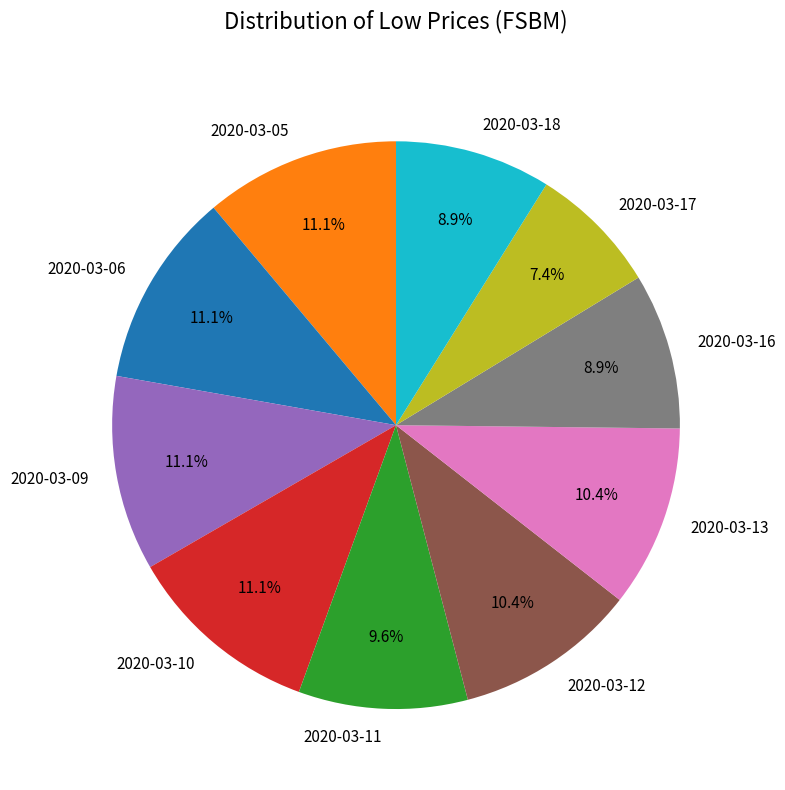

What is the smallest slice in the pie chart?

2020-03-17